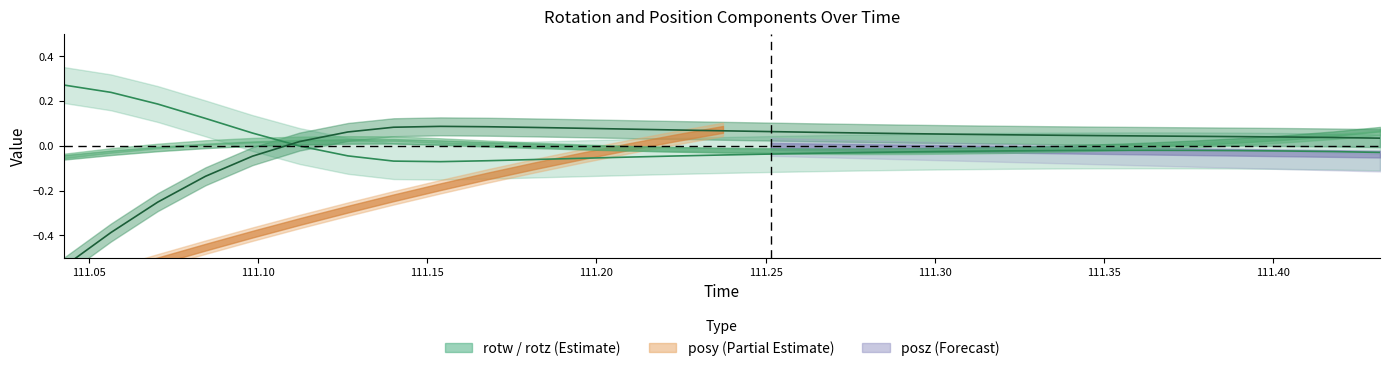

In rotw center, how many points are lower than both neighbors (excluding endpoints)?

1